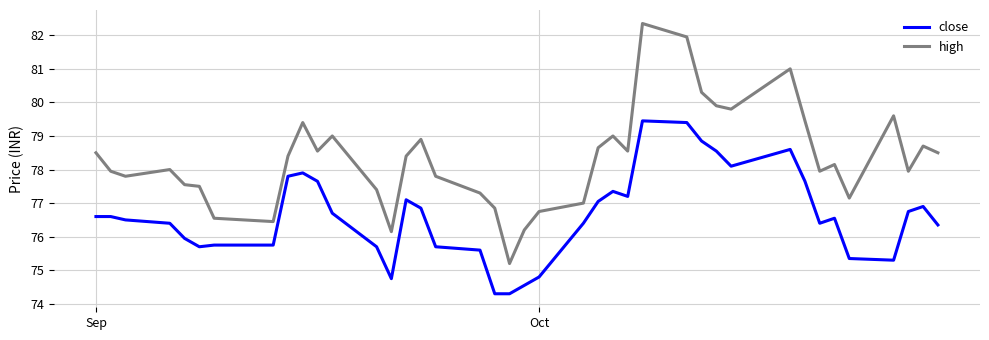

Which series has the largest total across all categories?

high